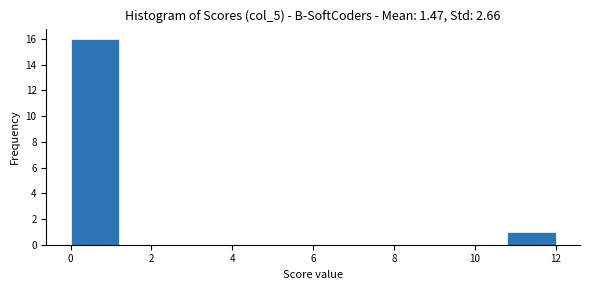

Reading left to right, list every bar in this chart as the range it spans on the x-axis followed by its height. The values are not printed on the chart, so give them approximately, as read against the axis.

0.0 to 1.2: 16
1.2 to 2.4: 0
2.4 to 3.6: 0
3.6 to 4.8: 0
4.8 to 6.0: 0
6.0 to 7.2: 0
7.2 to 8.4: 0
8.4 to 9.6: 0
9.6 to 10.8: 0
10.8 to 12.0: 1